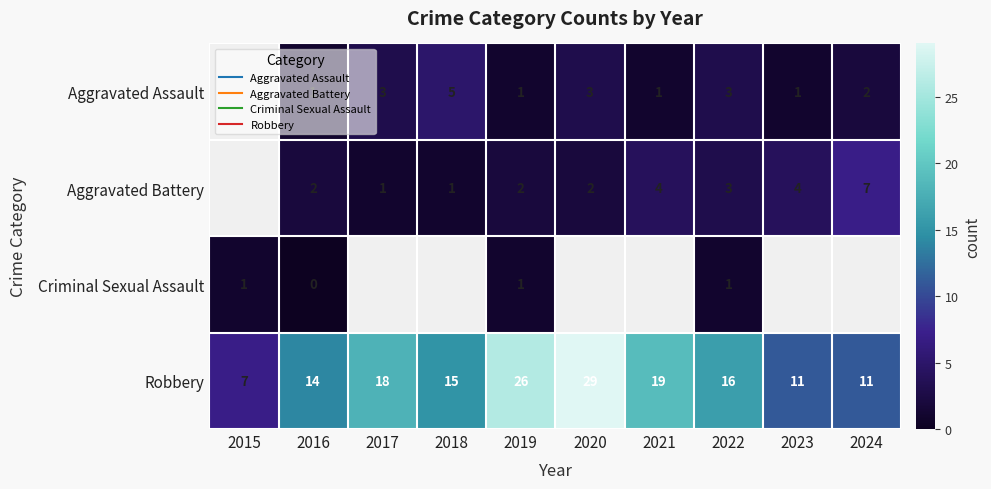

Count the number of data series in this chart.

4